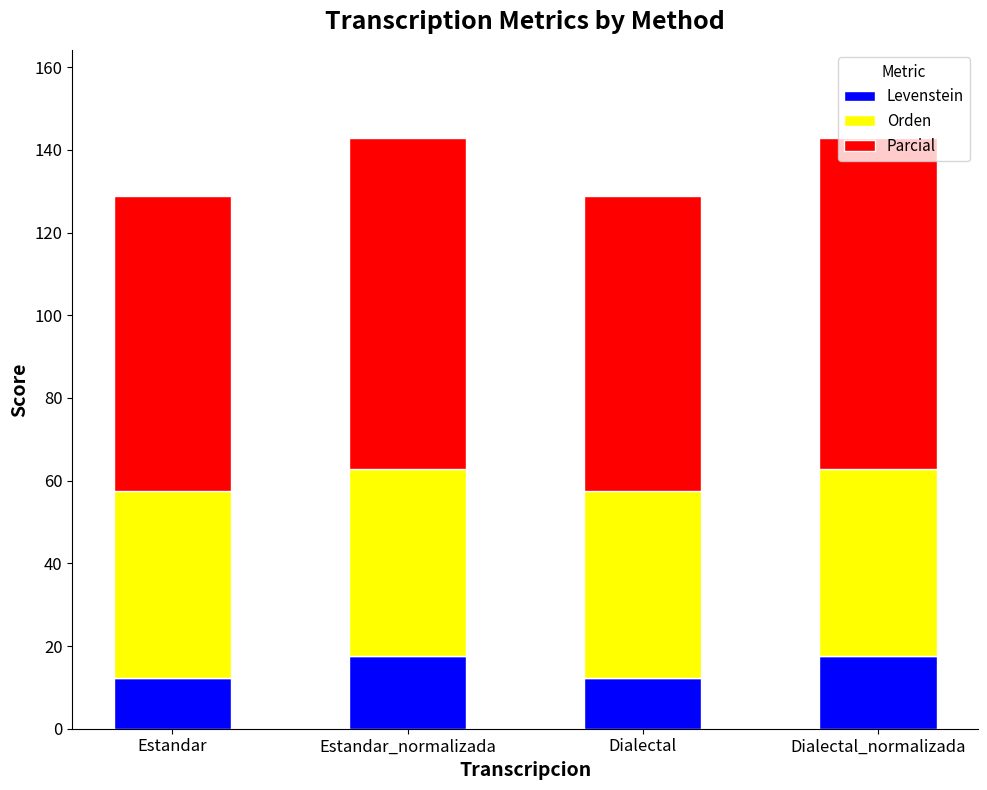

What is the highest value of the Levenstein series?

17.5